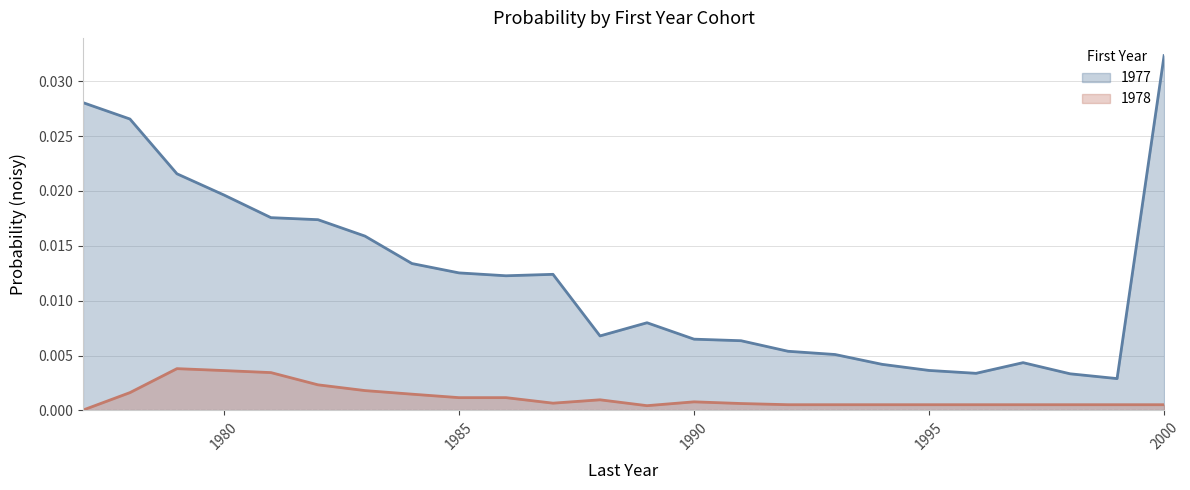

Between 1979 and 2000, which series saw the biggest shift?

1977